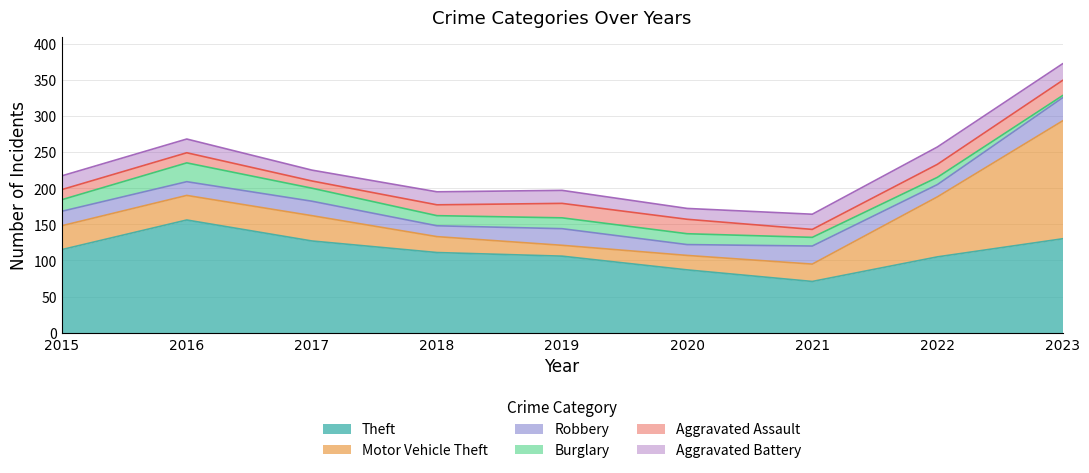

What is the total value across all series at 2015?

217